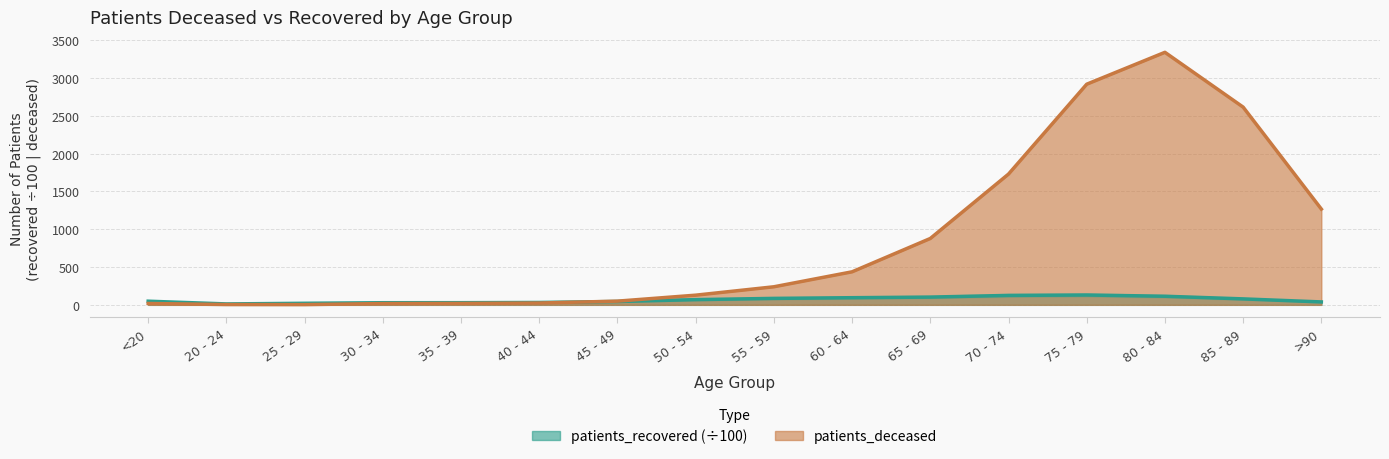

Count the number of categories in the chart.

16